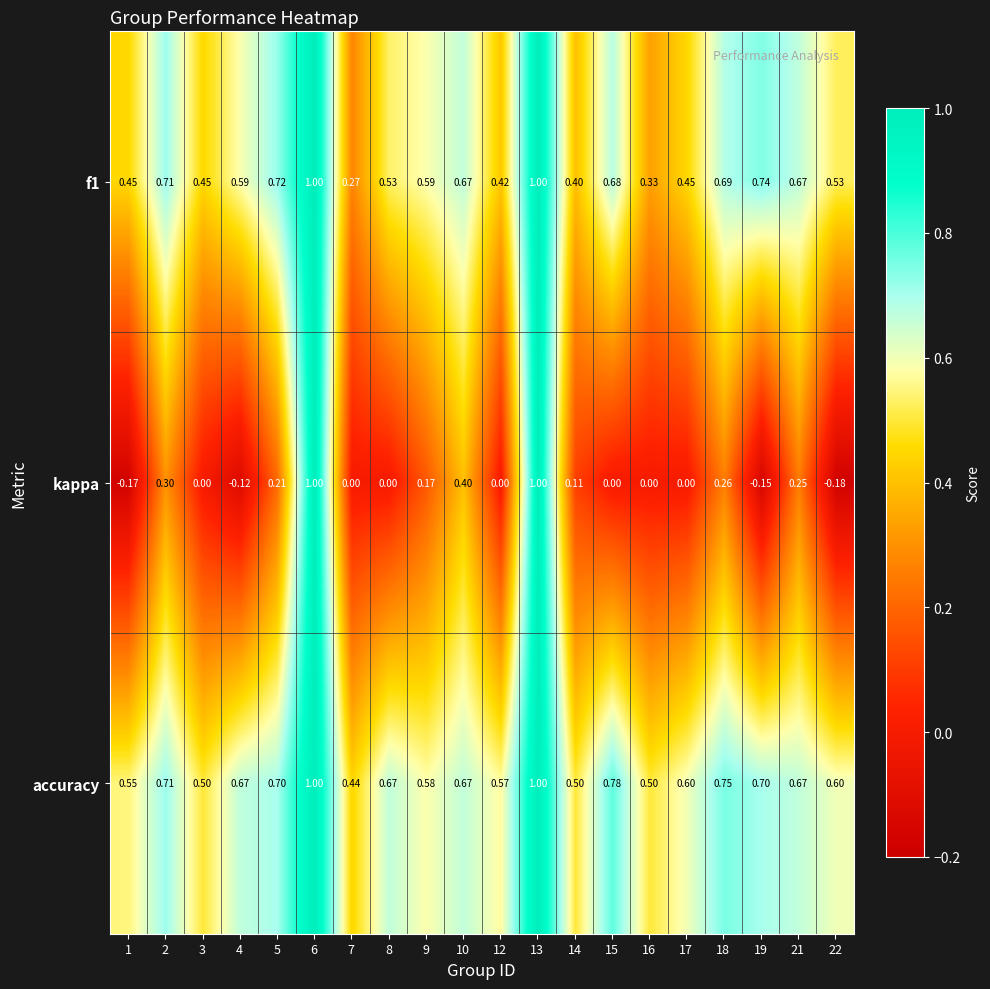

How many distinct data groups are displayed?

3